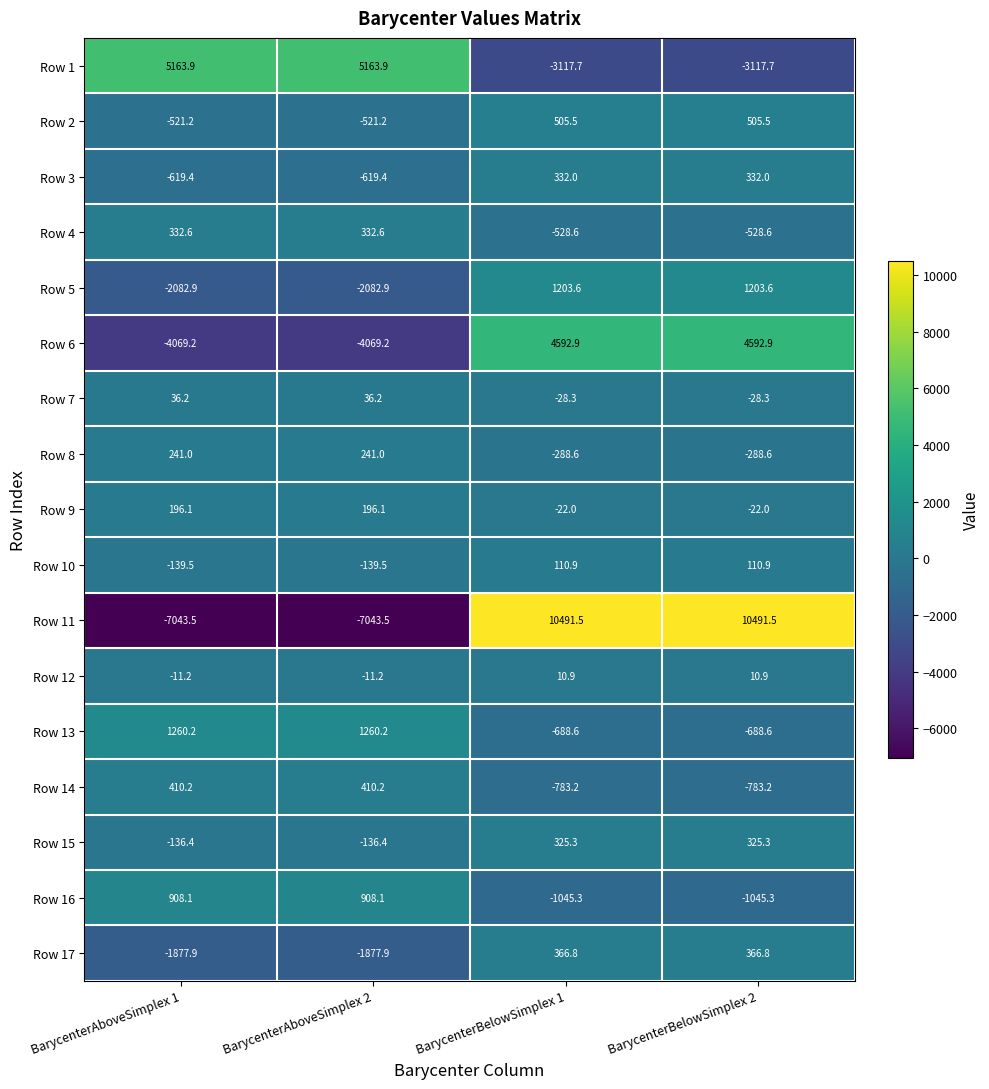

The Row 8 series shows 333.3 at BarycenterAboveSimplex 1. True or false?

False